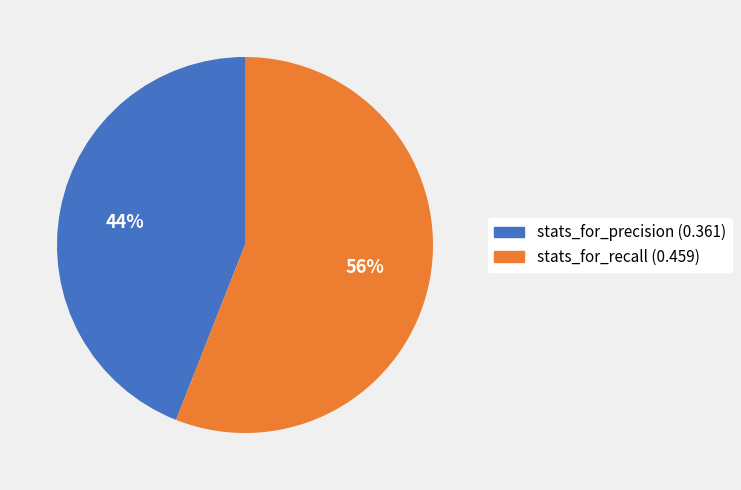

To the nearest percent, what is the difference between the largest and smallest slice percentages?

12%